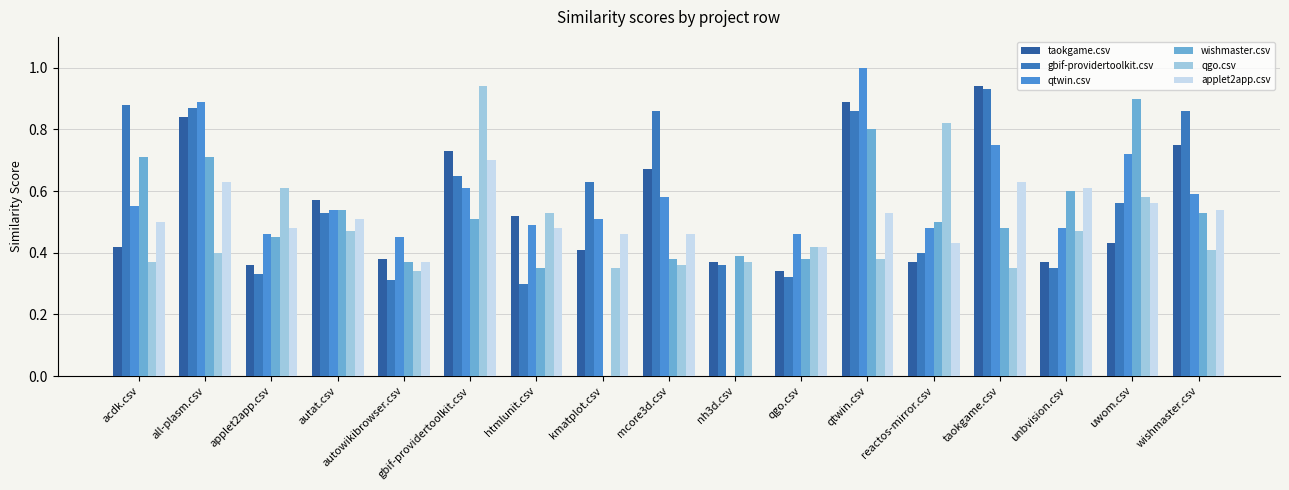

What is the greatest value displayed?

1.0